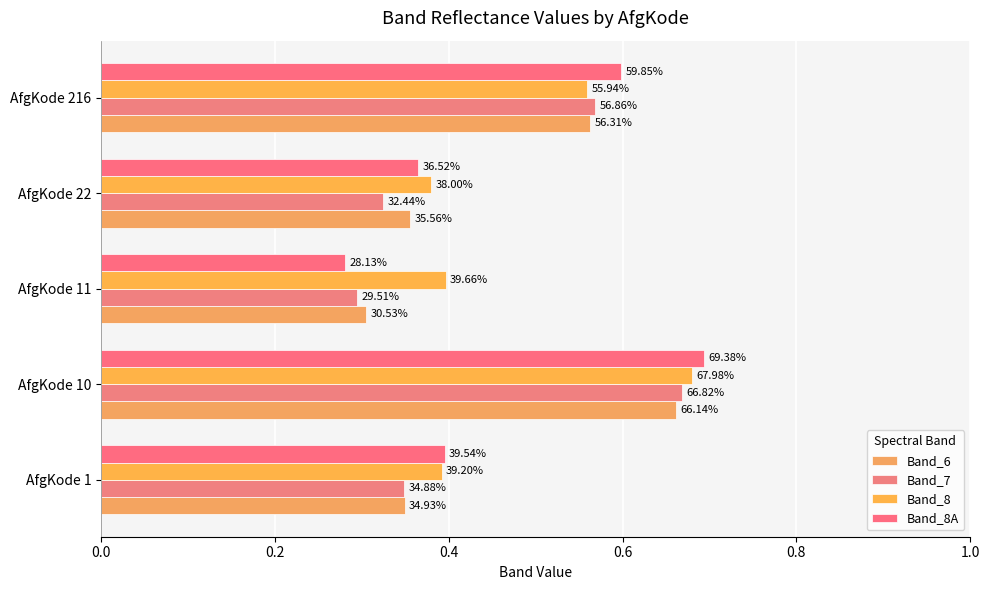

What is the minimum value shown in the chart?

0.3